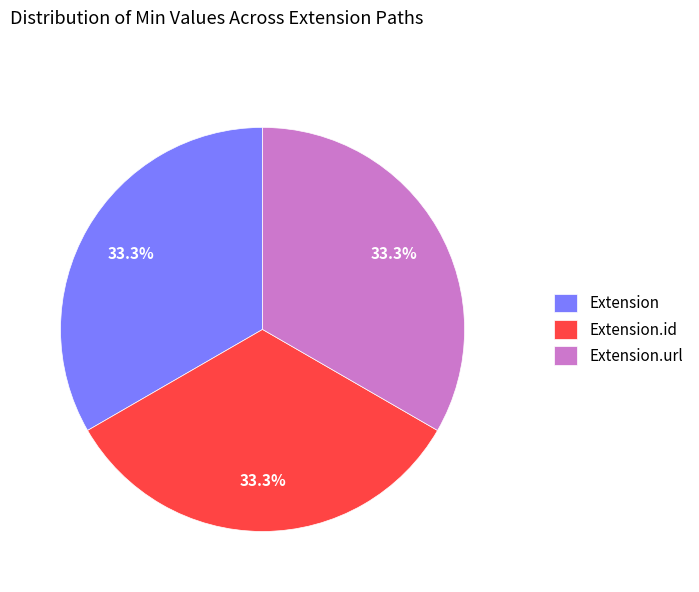

To the nearest percent, what is the average slice percentage?

33%